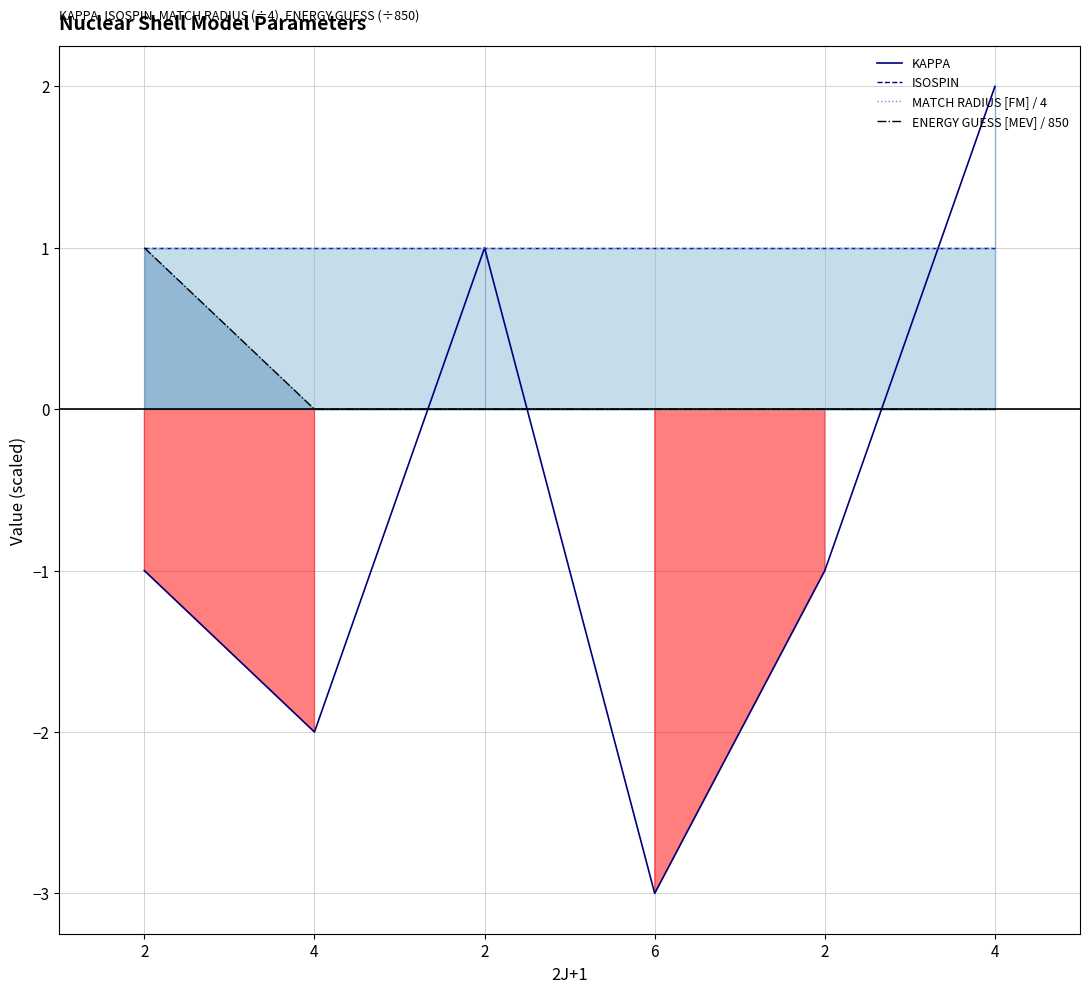

At which category is the sum across all series the highest?

4